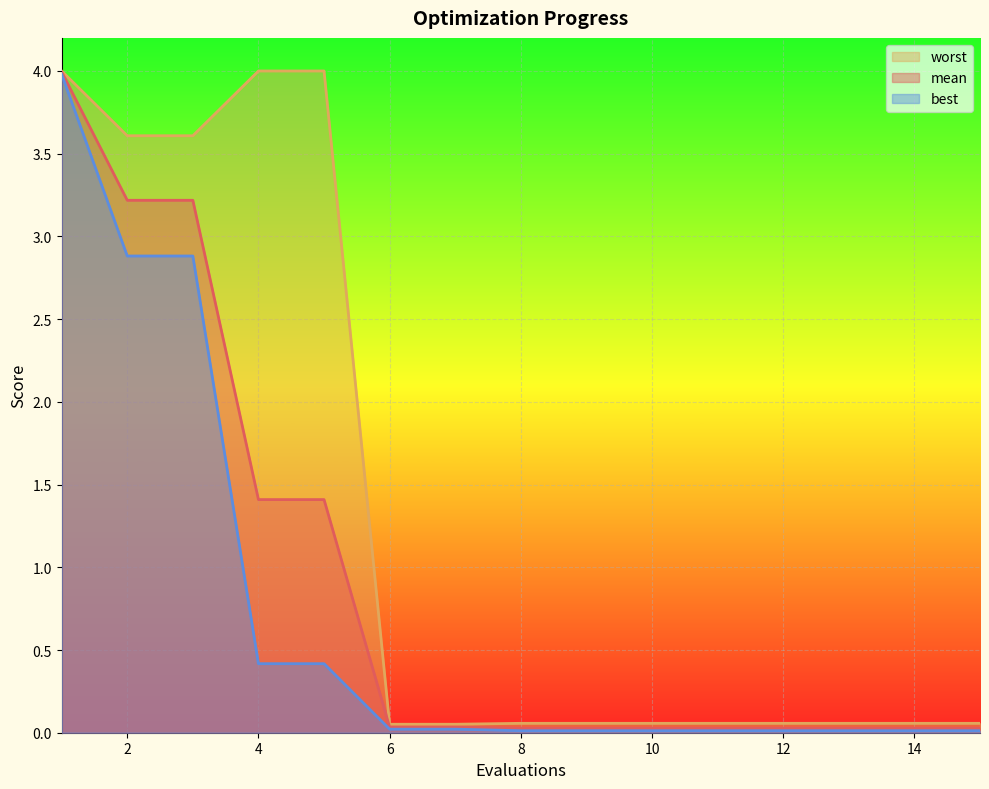

What is the greatest value displayed?

4.0